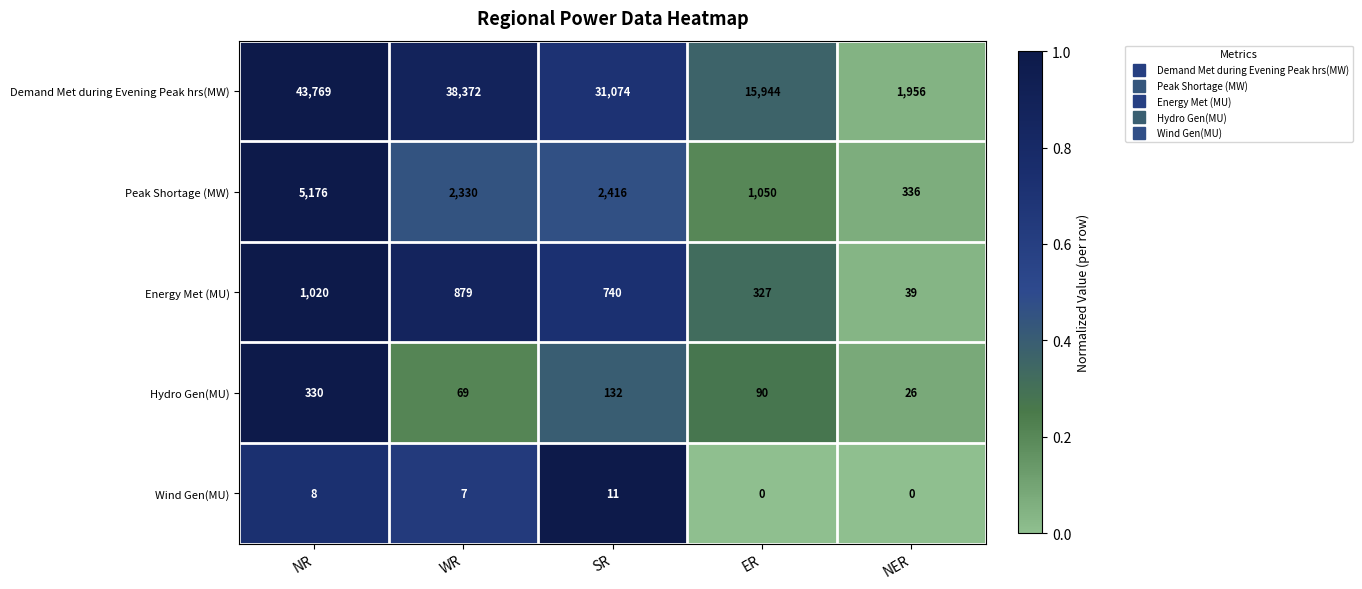

What is the average value of the Wind Gen(MU) series?

5